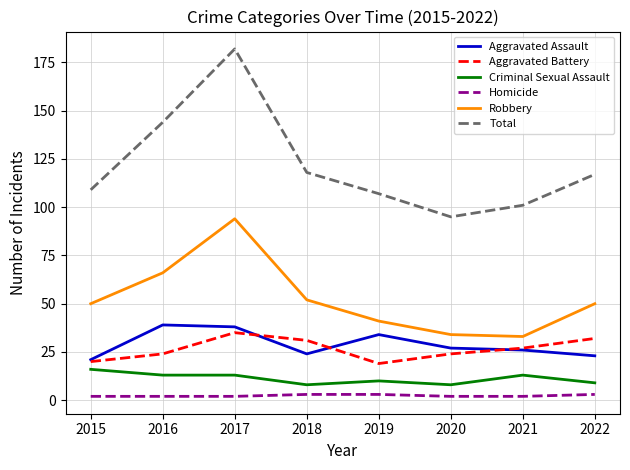

What is the greatest value displayed?

182